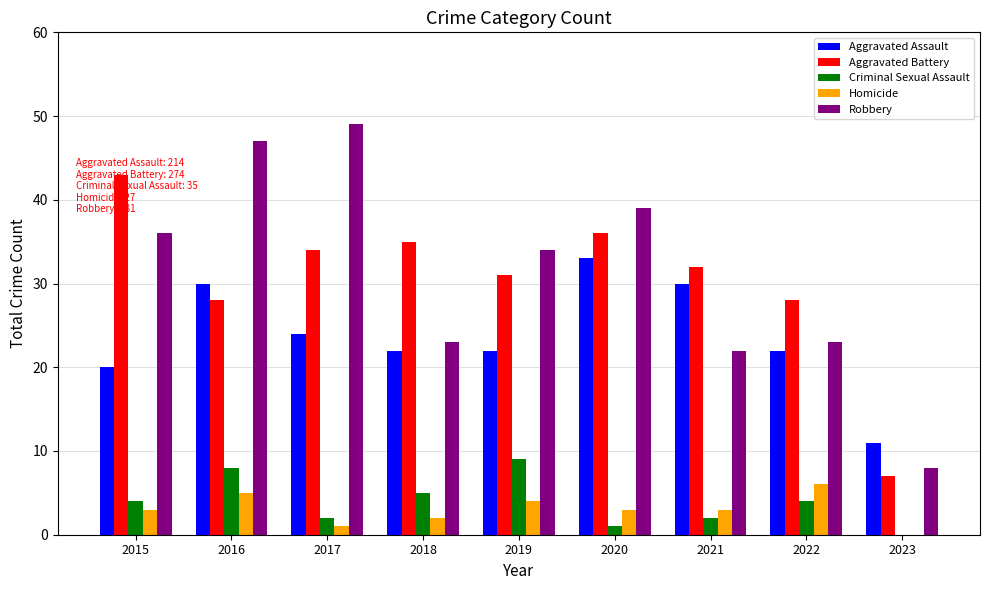

Does the chart contain stacked bars?

No